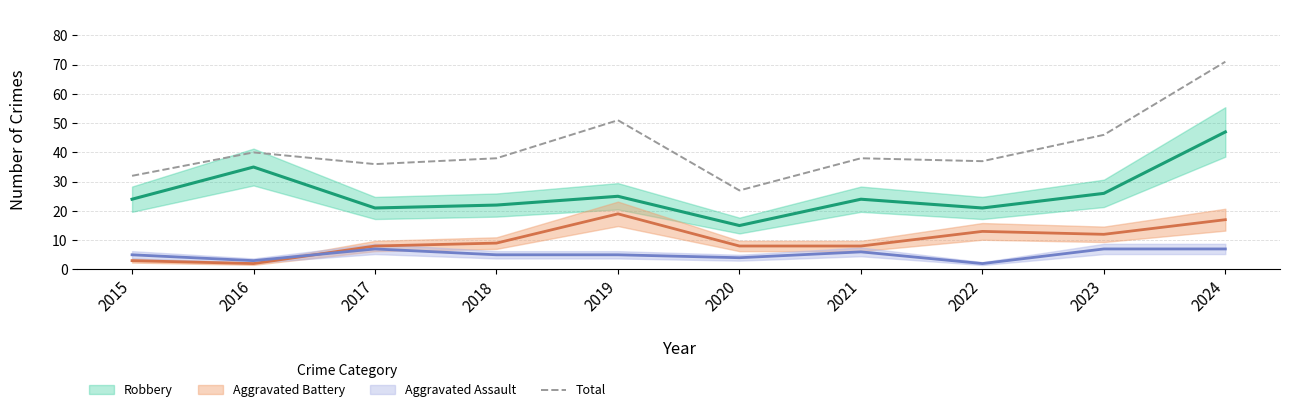

What is the approximate value at 2018, to the nearest 5?

40